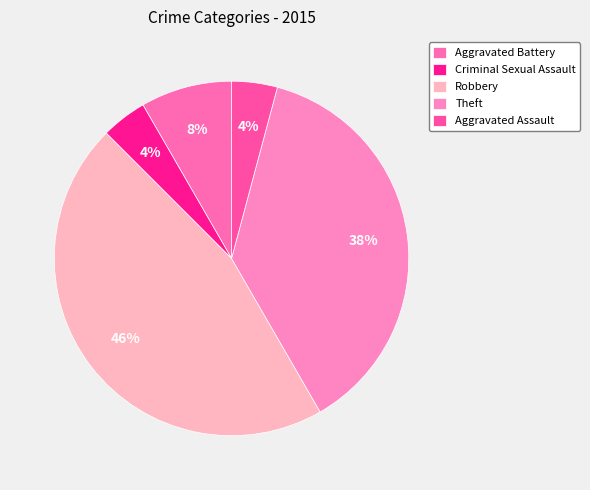

Does any single category account for the majority?

No